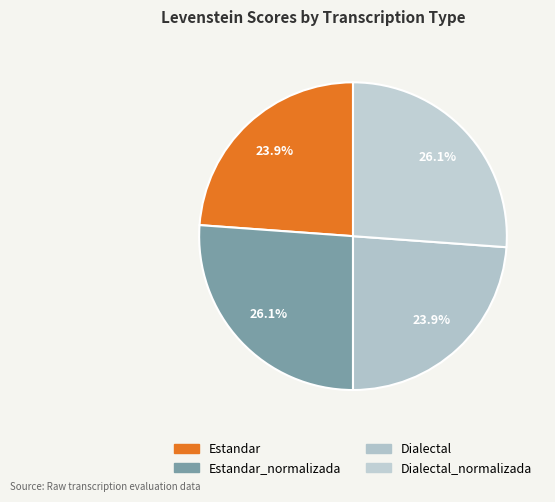

What percentage is NOT represented by Estandar_normalizada?

73.9%